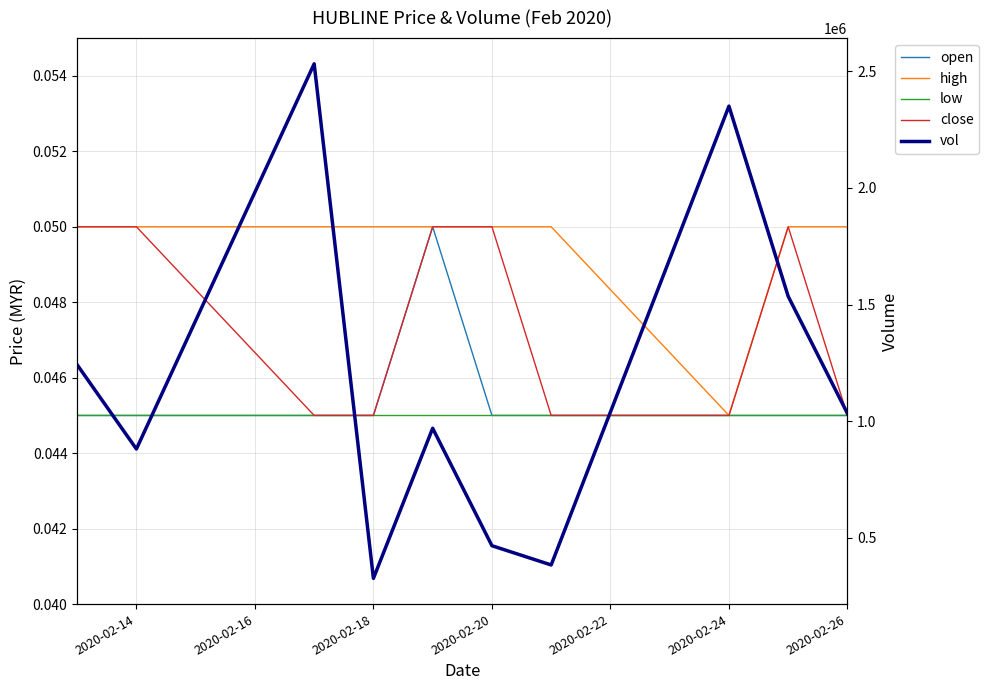

Rank the series at 2020-02-20 from highest to lowest value.

vol, high, close, open, low